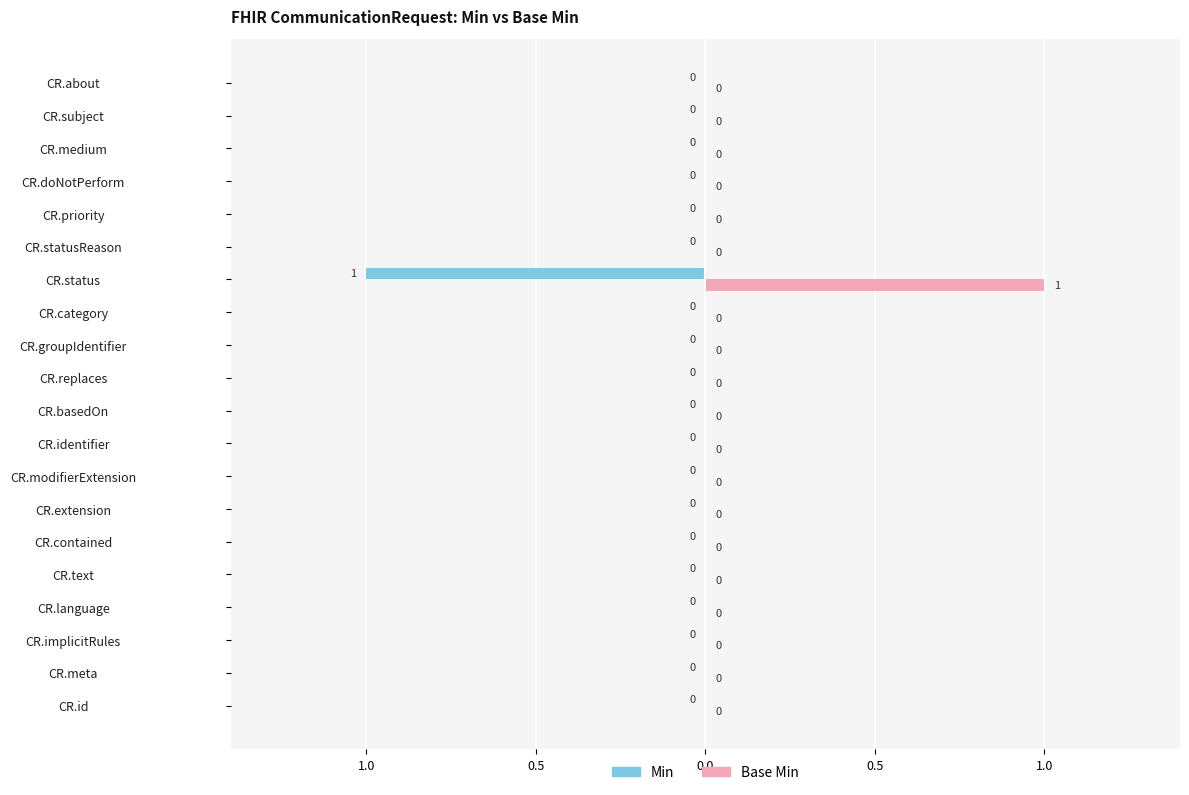

What is the highest value of the Min series?

1